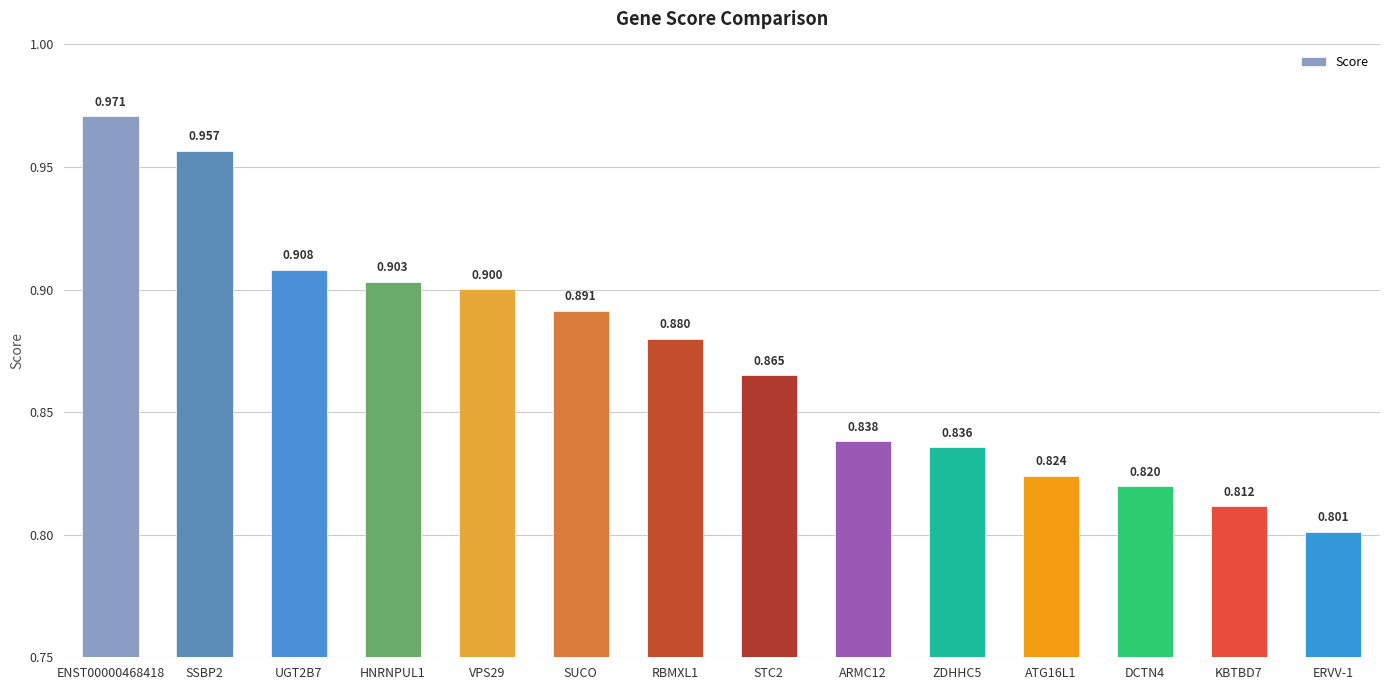

How many bars are there in total?

14